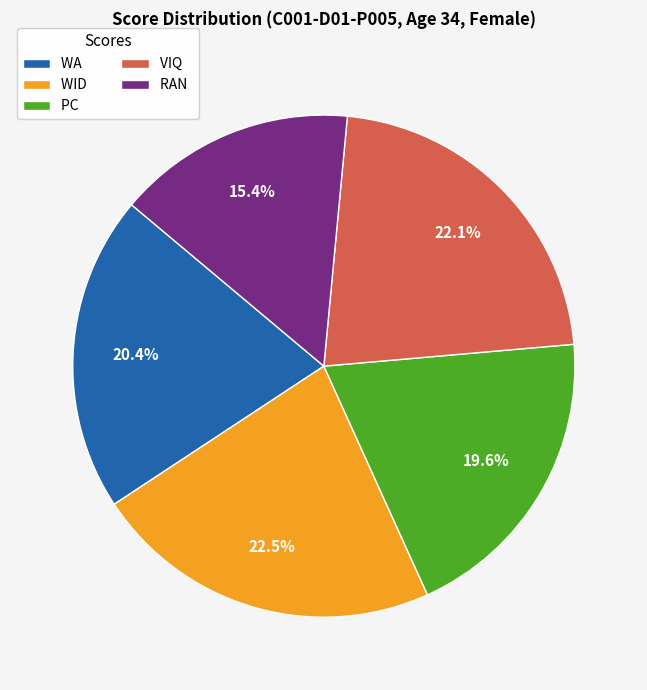

The VIQ slice represents 22% of the pie. True or false?

True